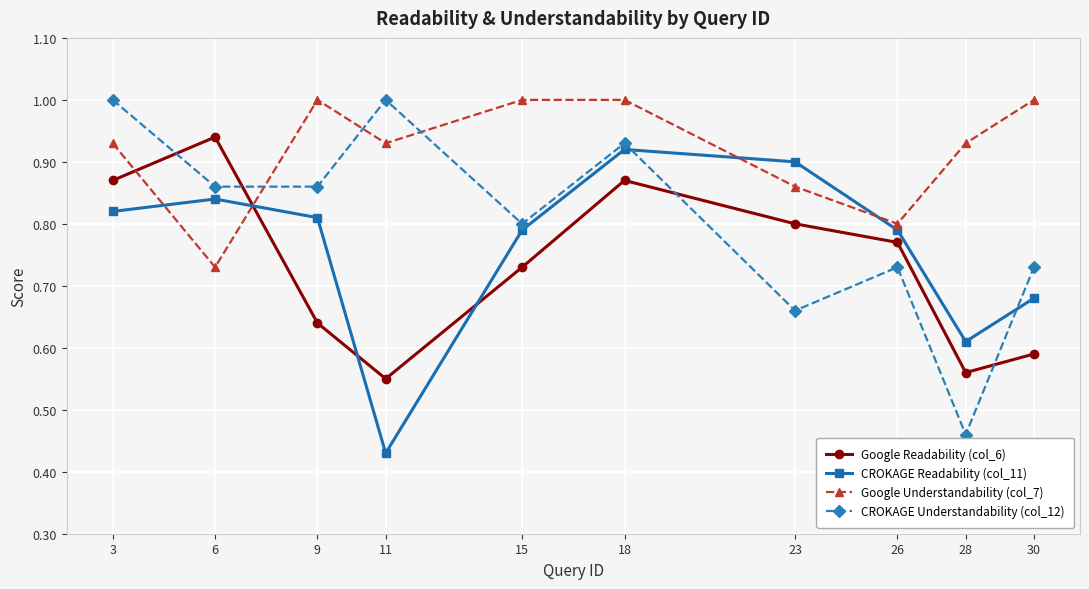

What is the sum of all Google Readability (col_6) values?

7.3